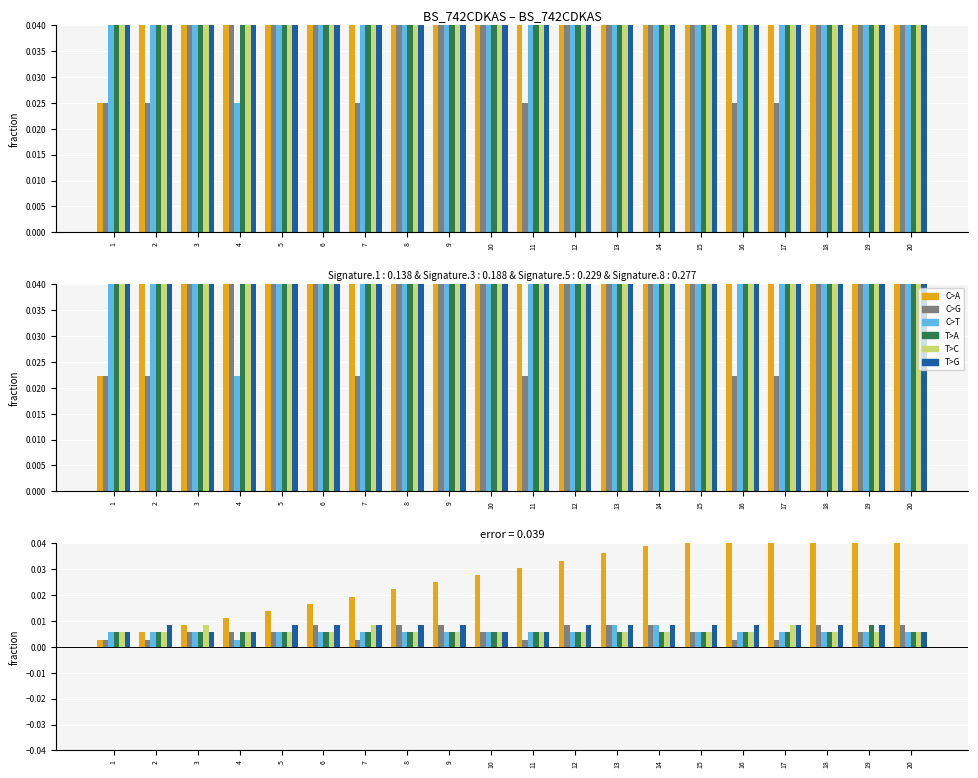

The T>G series shows 0.0 at 7. True or false?

True